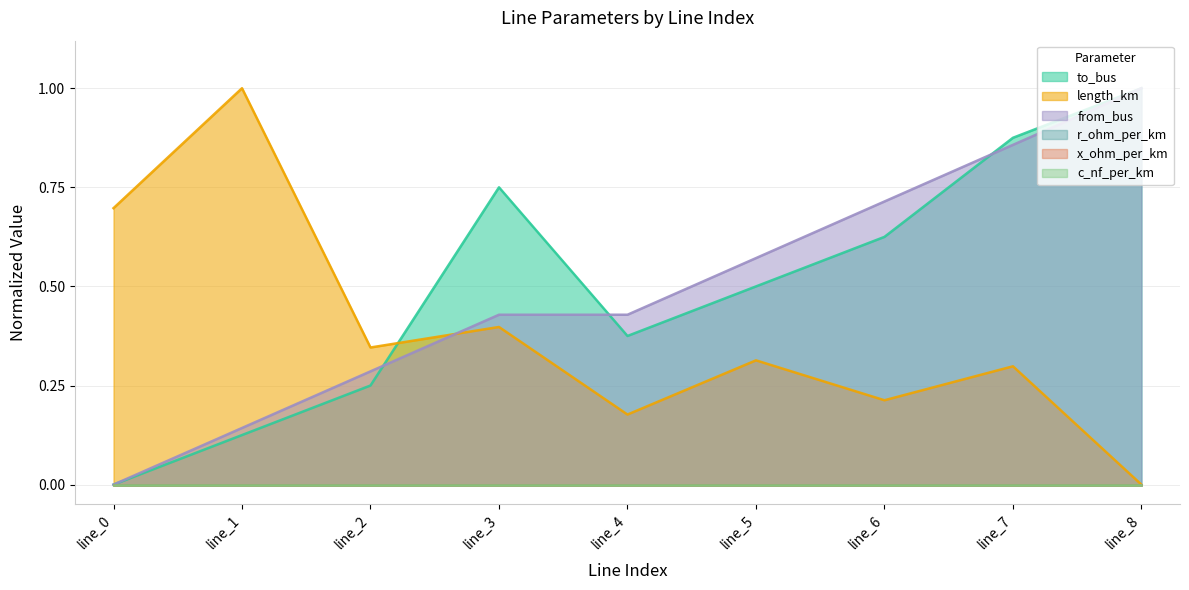

True or false: from_bus has more than 1 points higher than both neighbors.

False